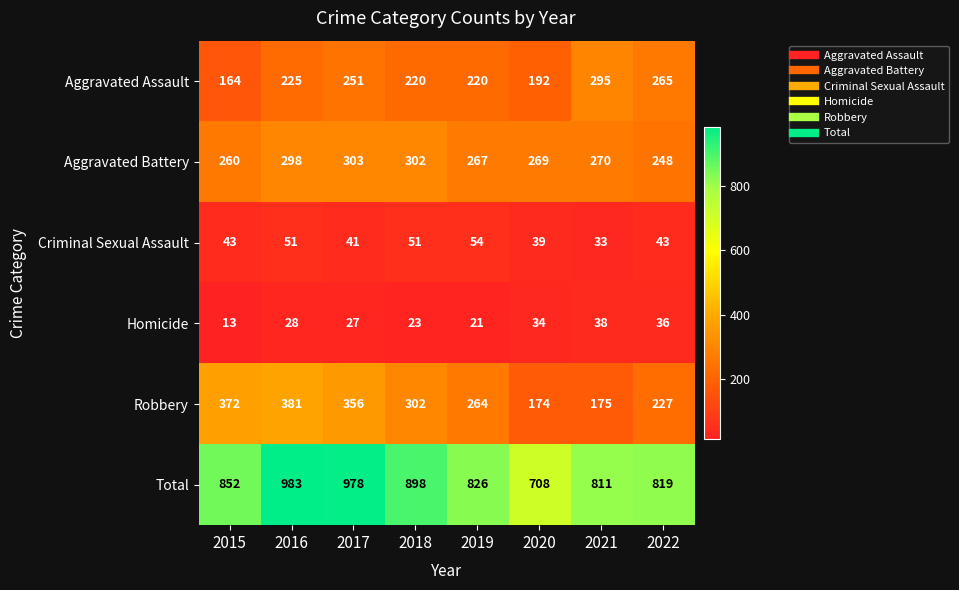

What is the difference between the highest and lowest values at 2021?

778